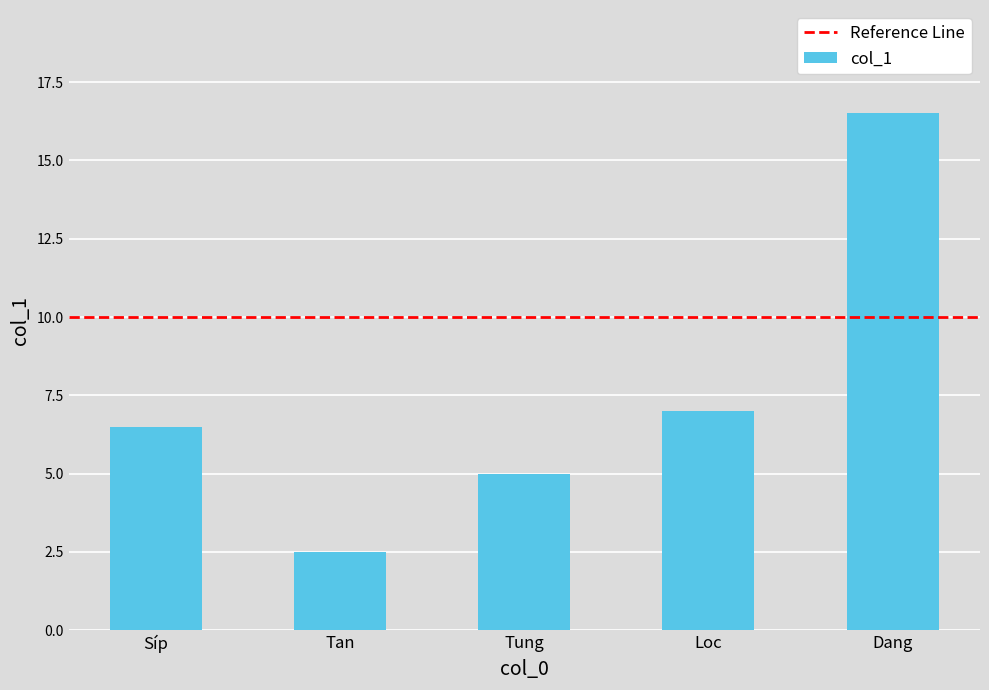

What is the change in value from Síp to Tan?

-4.0